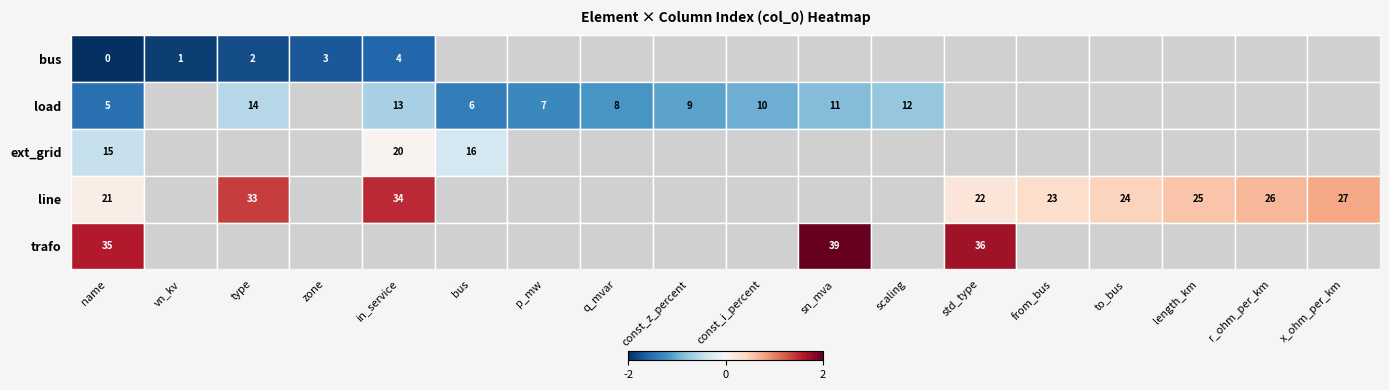

What is the total value across all series at name?

76